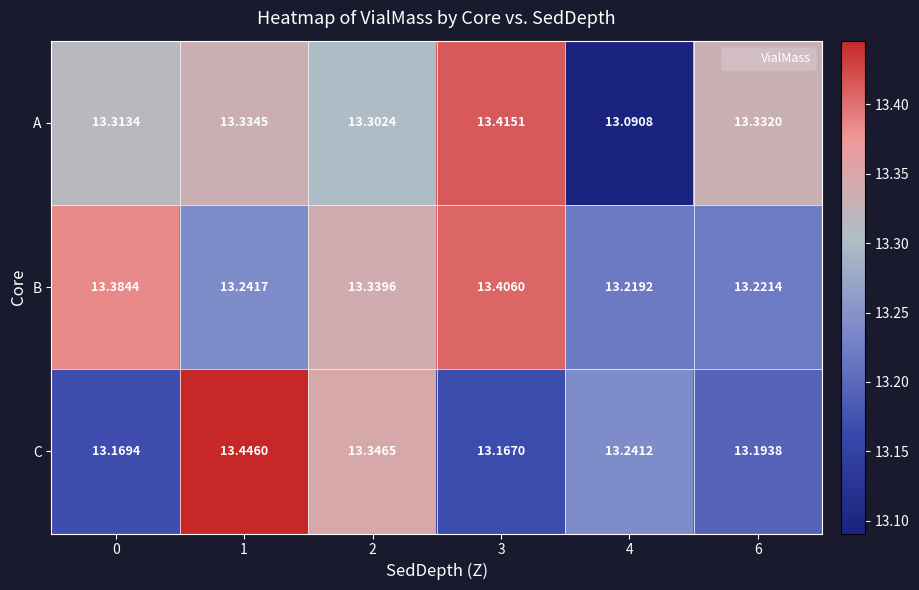

Rank the series at 2 from lowest to highest value.

A, B, C